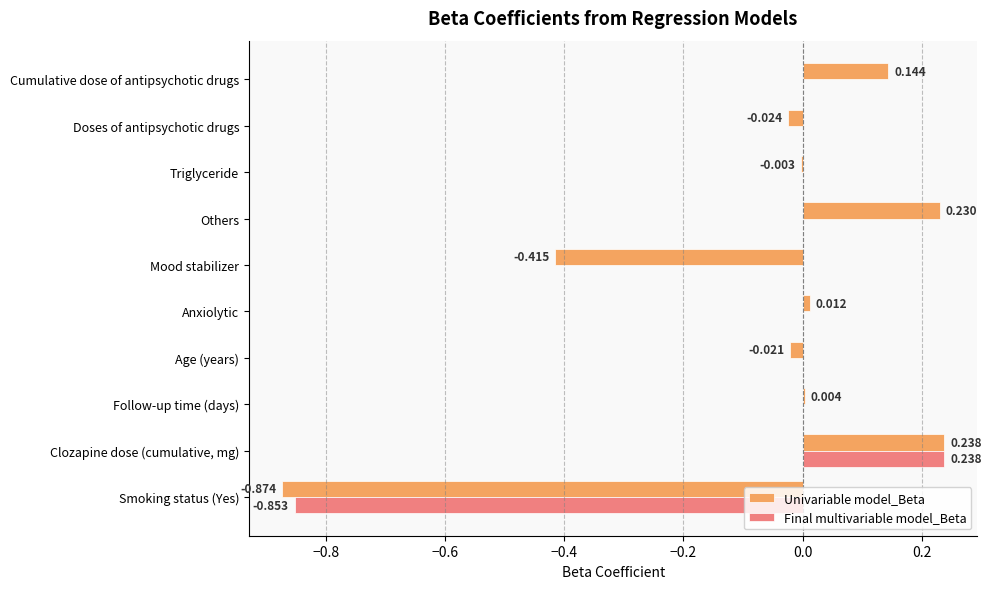

At which category is the sum across all series the highest?

Clozapine dose (cumulative, mg)